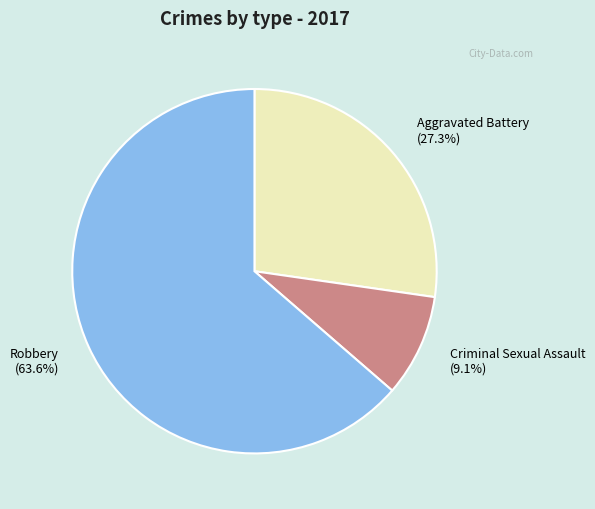

Which slice is the largest?

Robbery (63.6%)